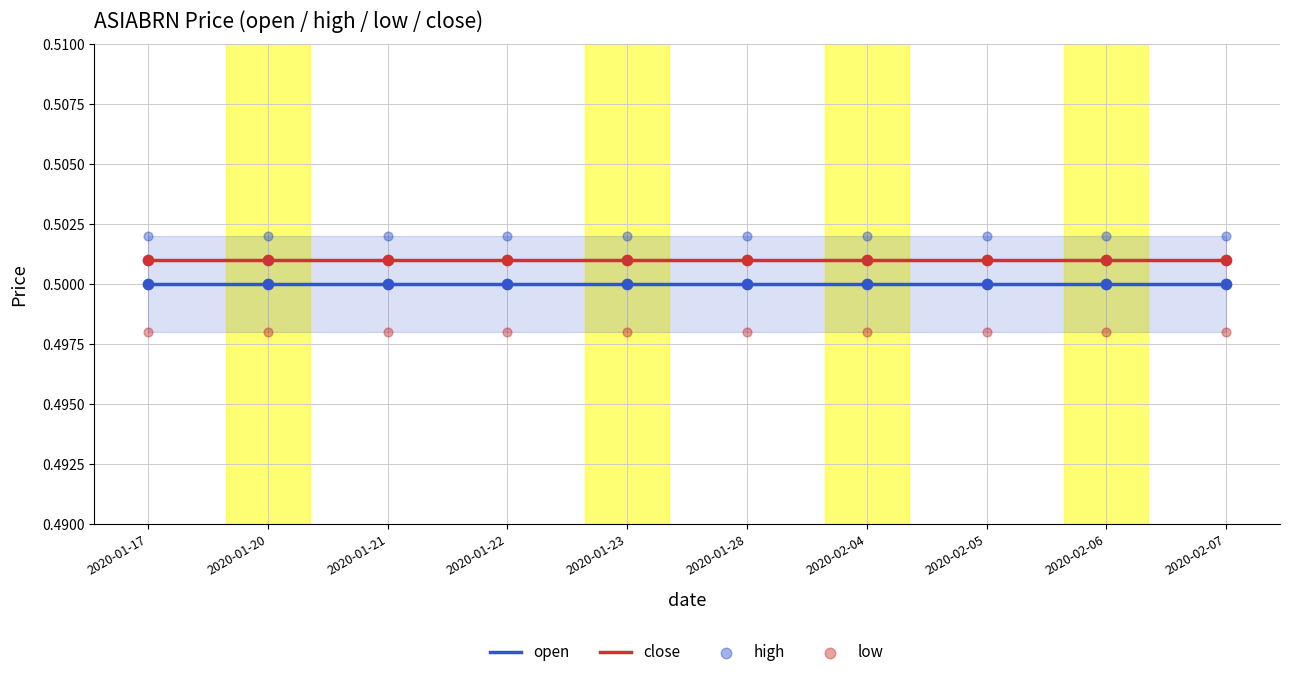

At which category is the sum across all series the highest?

2020-01-17